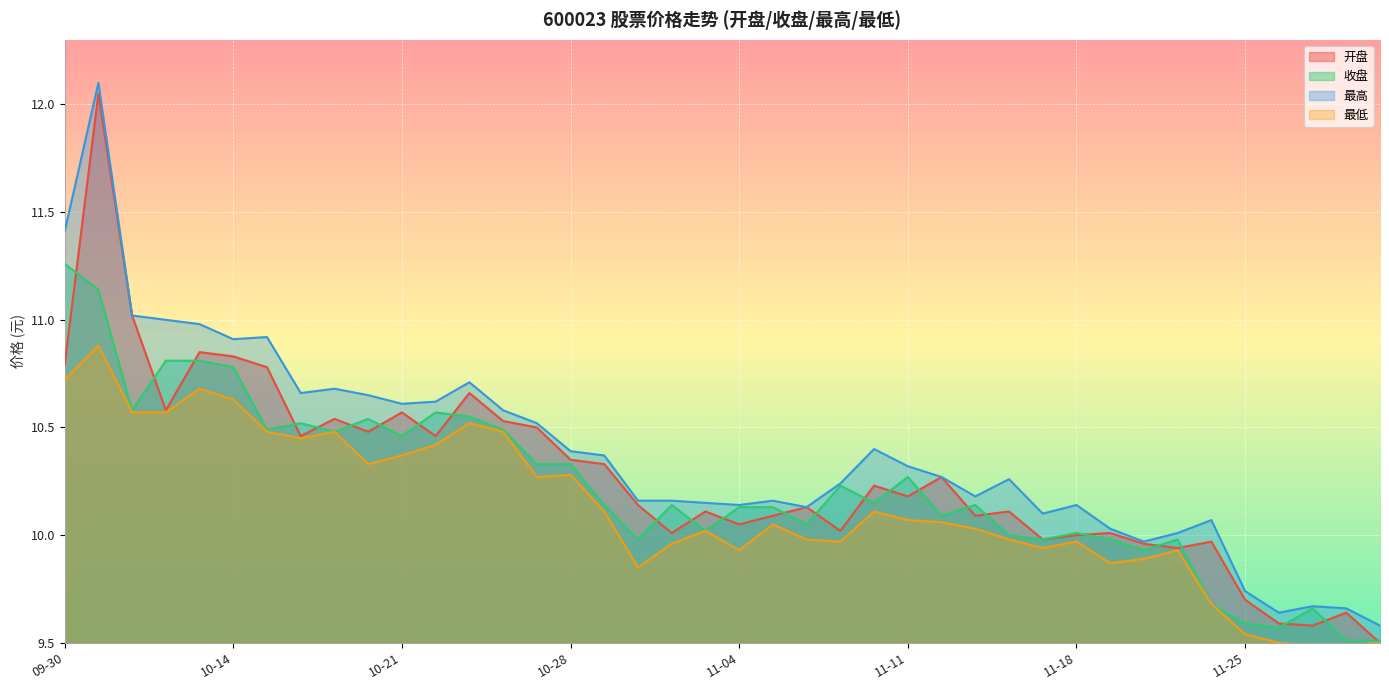

At which label is 最高 closest to 10?

11-21